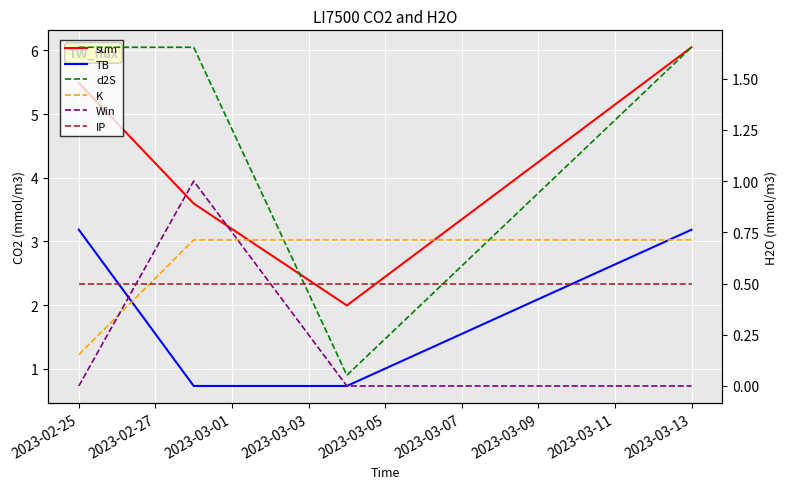

Which series has the widest spread of values?

sum